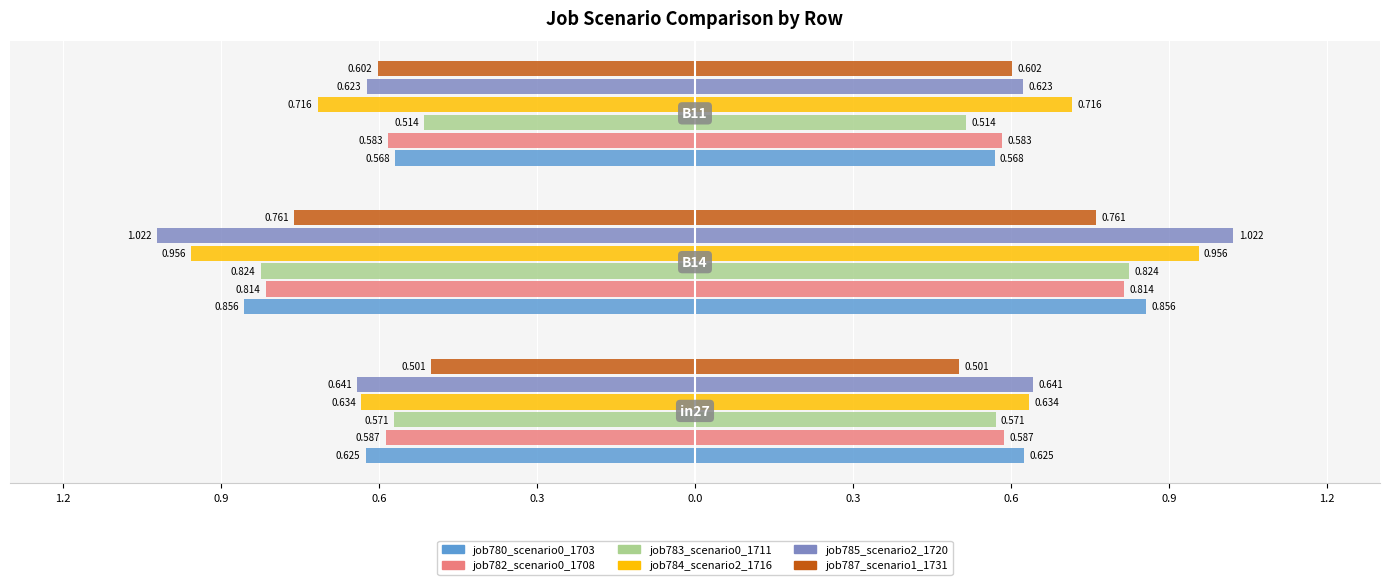

Which series has the widest spread of values?

job785_scenario2_1720